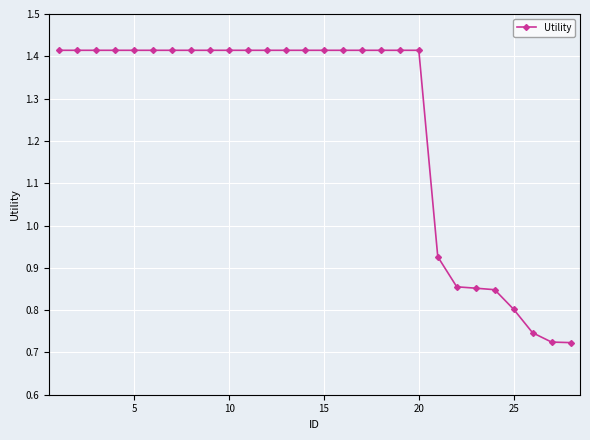

What is the average value?

1.2